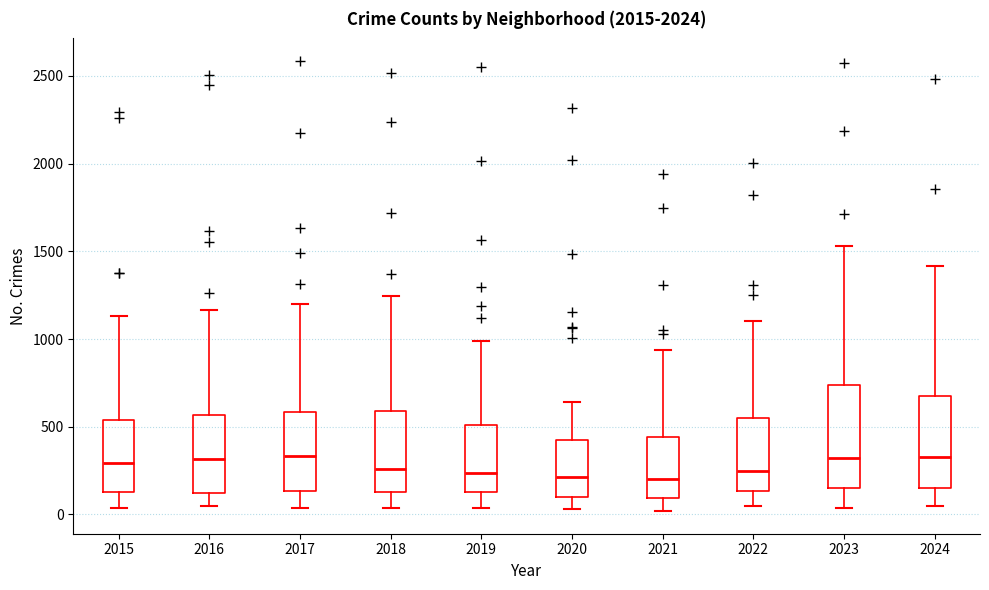

Reading left to right, read every box against the y-axis: the position of its median line, the range the box covers, and the ends of its whiskers. The values are not printed on the chart, so give them approximately, as read against the axis.

2015: median 300, box 150 to 550, whiskers 50 to 1150
2016: median 300, box 100 to 550, whiskers 50 to 1150
2017: median 350, box 150 to 600, whiskers 50 to 1200
2018: median 250, box 150 to 600, whiskers 50 to 1250
2019: median 250, box 150 to 500, whiskers 50 to 1000
2020: median 200, box 100 to 450, whiskers 50 to 650
2021: median 200, box 100 to 450, whiskers 0 to 950
2022: median 250, box 150 to 550, whiskers 50 to 1100
2023: median 300, box 150 to 750, whiskers 50 to 1550
2024: median 350, box 150 to 650, whiskers 50 to 1400